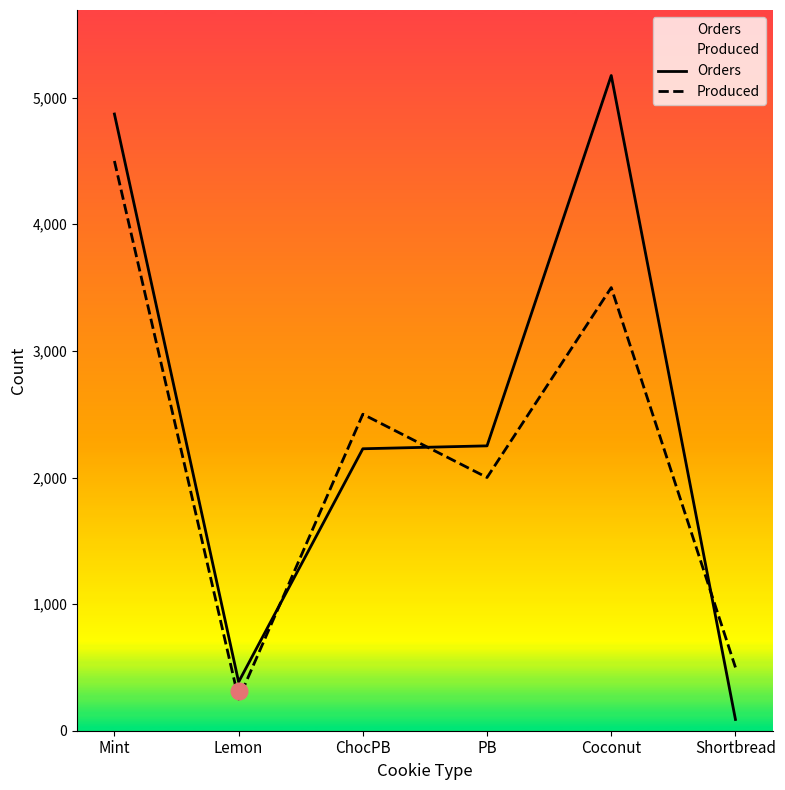

What is the difference between the maximum and second lowest values in the Produced series?

4000